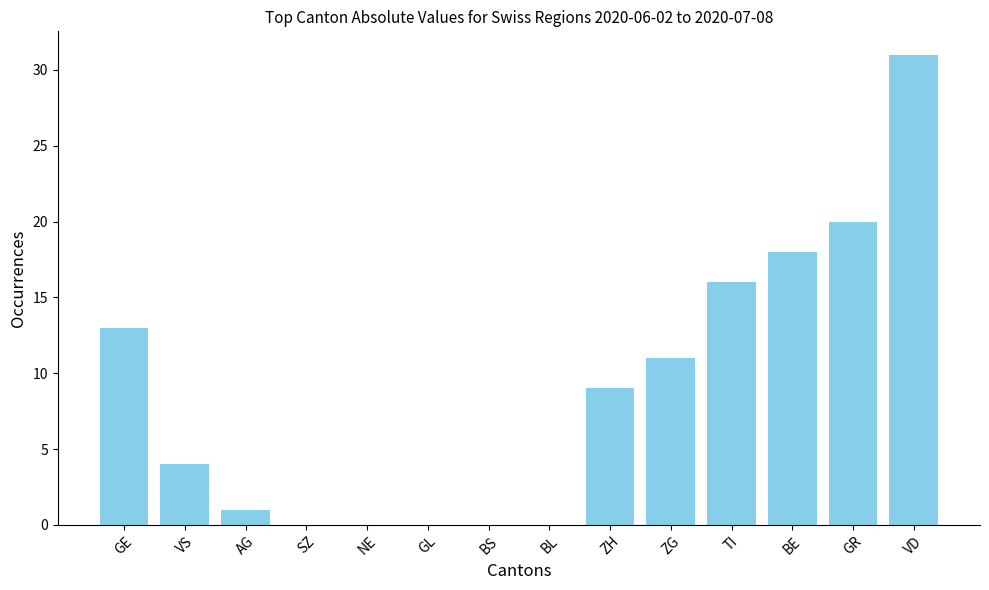

Which category has the highest value across all series?

VD